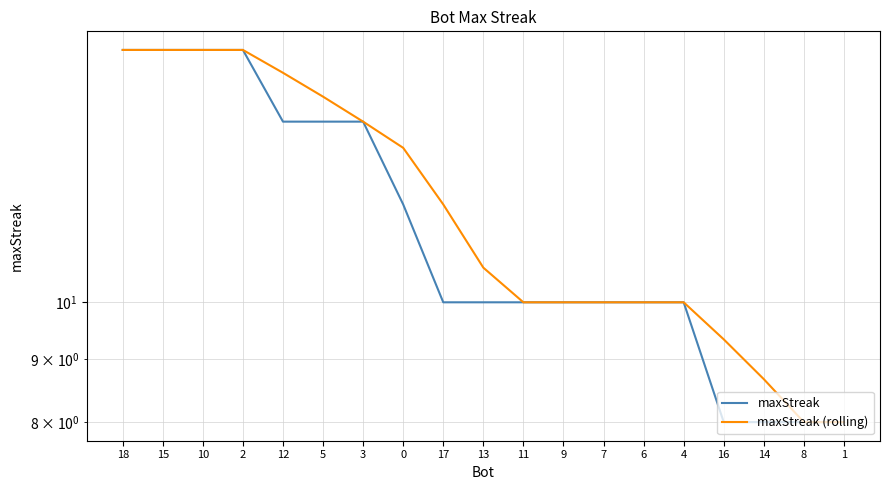

What is the label of the 10th point from the right?

13